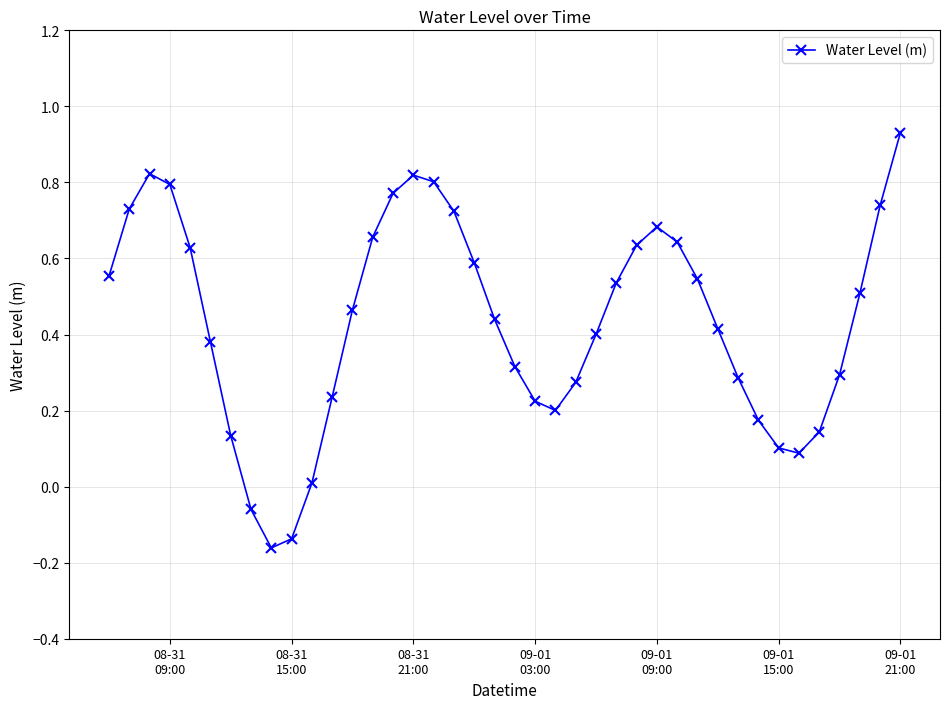

What is the difference between the second highest and minimum values?

1.0